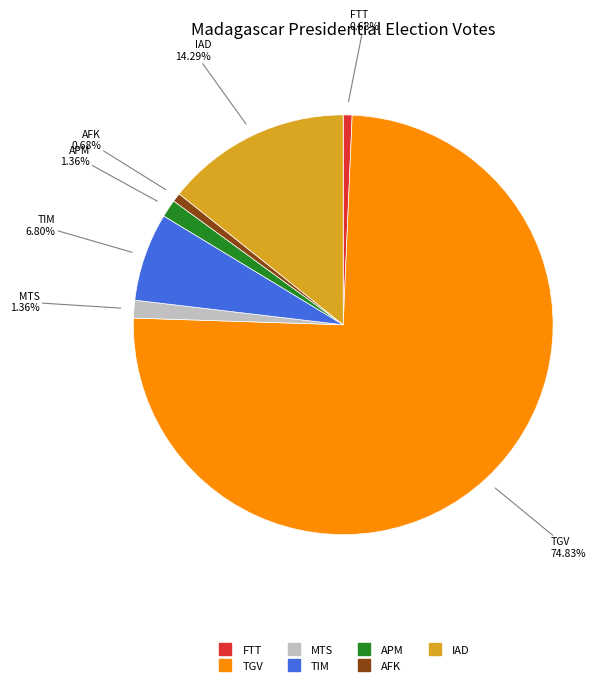

Is there any slice that represents more than half of the pie?

Yes